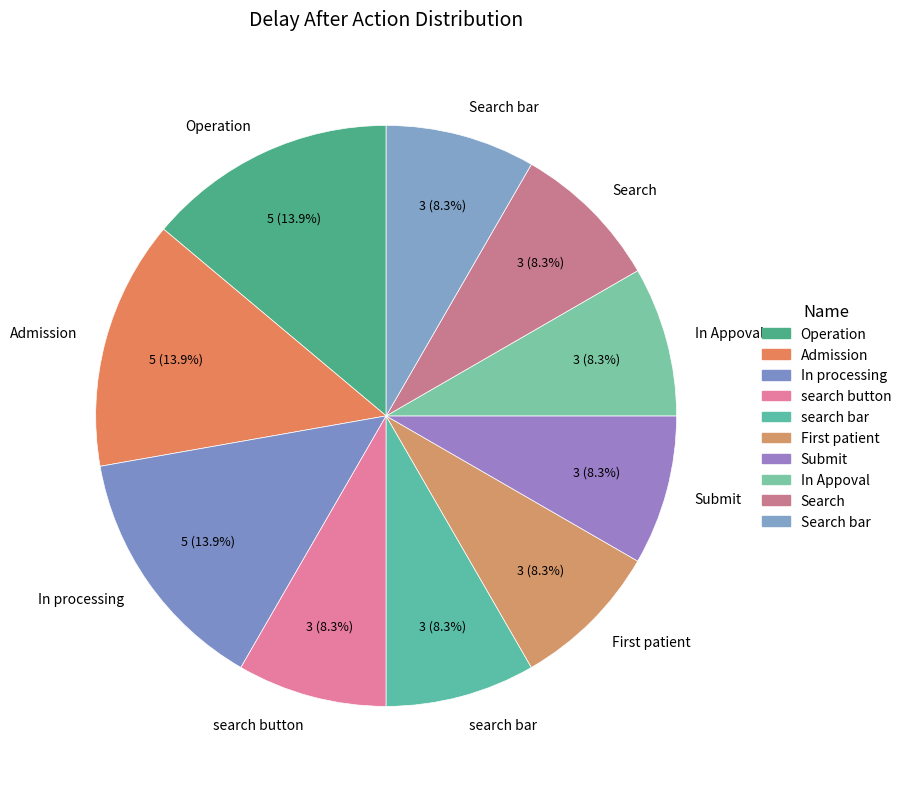

Is it true that Submit is 1% of the pie?

False